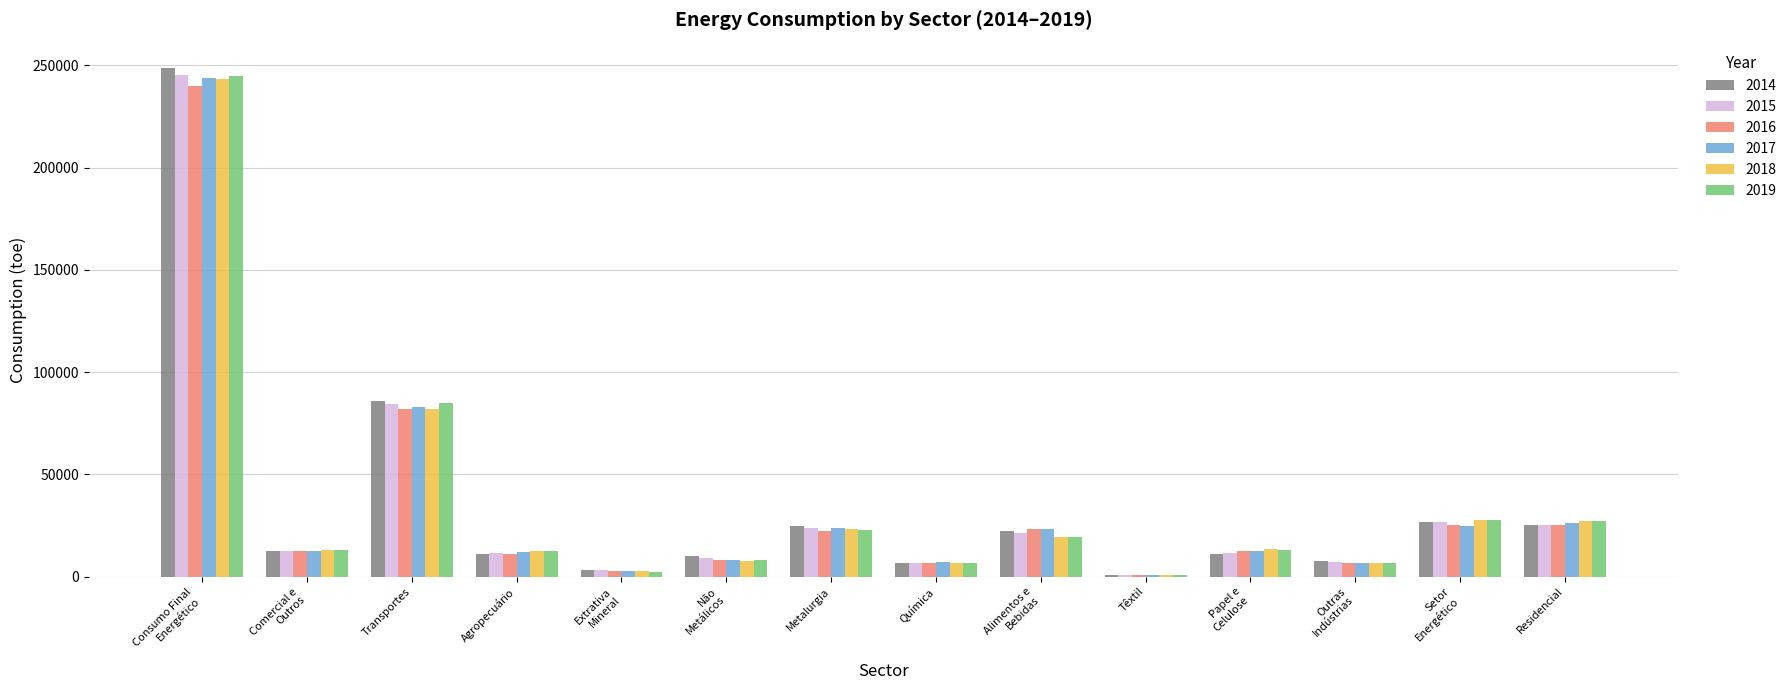

Is the value of 2019 at Metalurgia greater than the value of 2018 at Transportes?

No